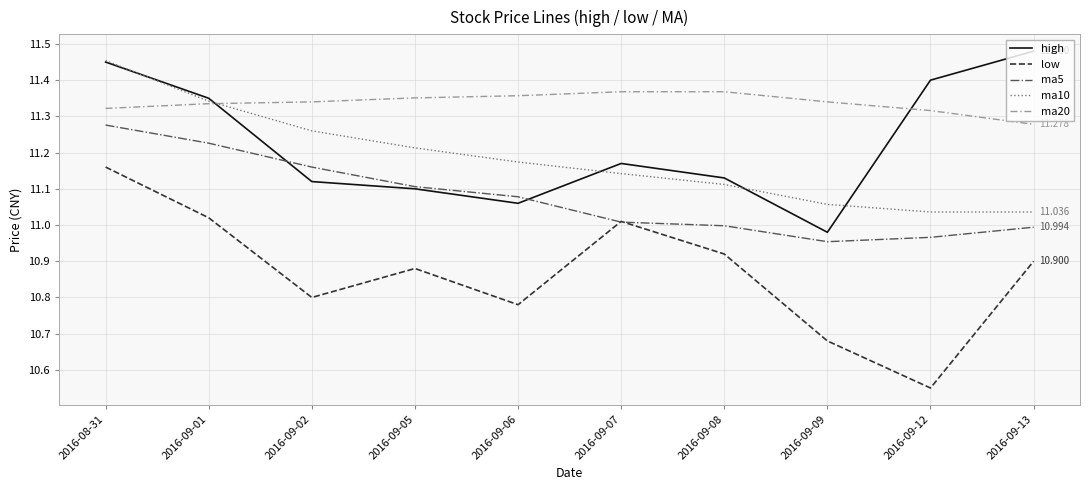

Is the value of ma20 at 2016-09-08 greater than the value of ma10 at 2016-09-08?

Yes